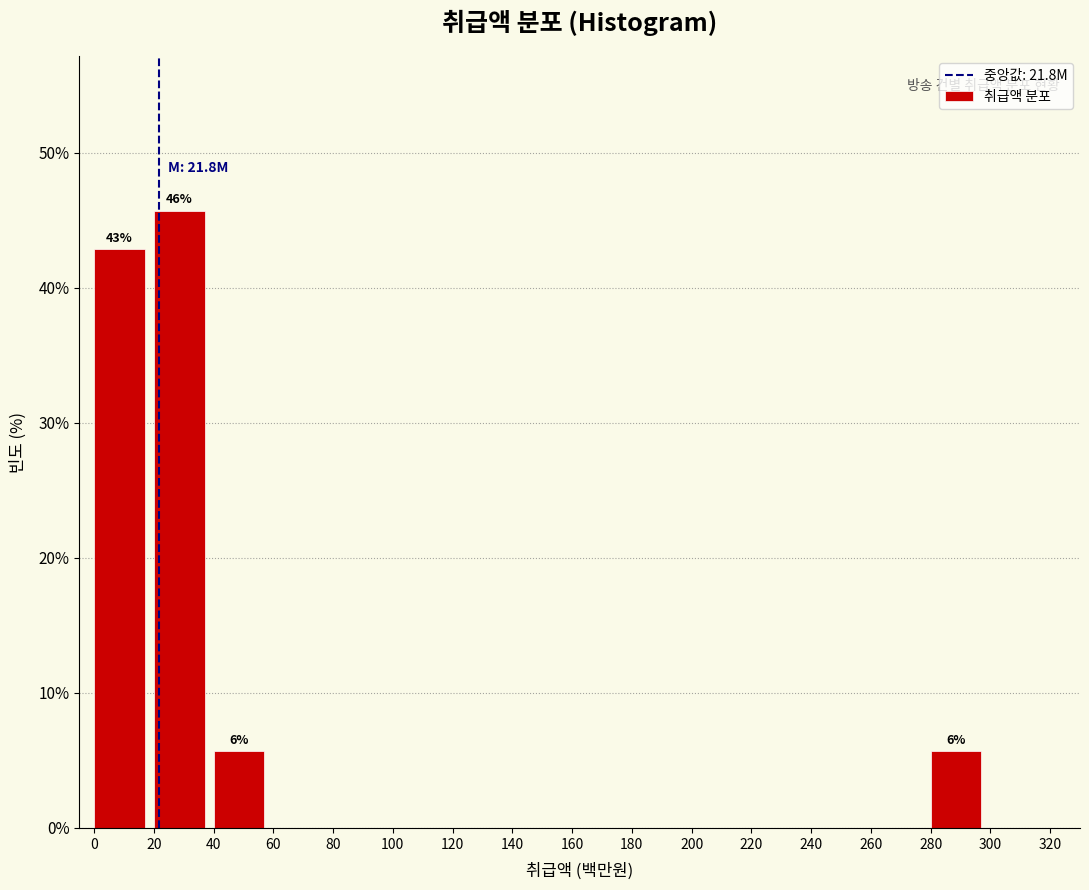

Which range on the x-axis has the tallest bar?

20 to 40